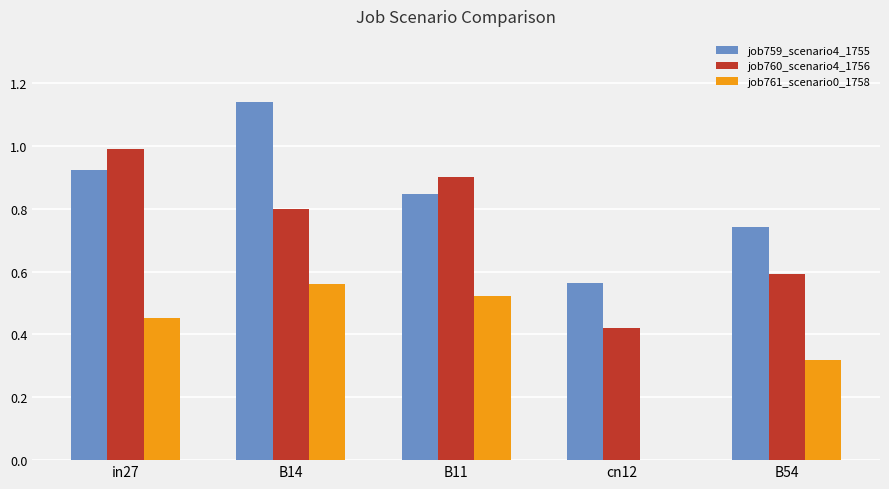

Between B14 and B11, which series saw the biggest shift?

job759_scenario4_1755